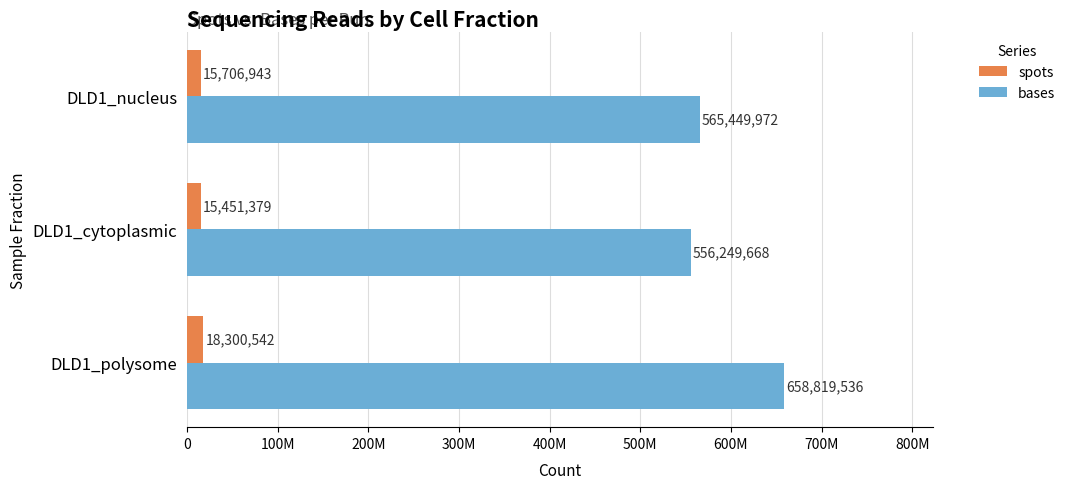

Reading left to right, what are all the values shown in this chart?

spots: 18300542	15451379	15706943
bases: 658819536	556249668	565449972